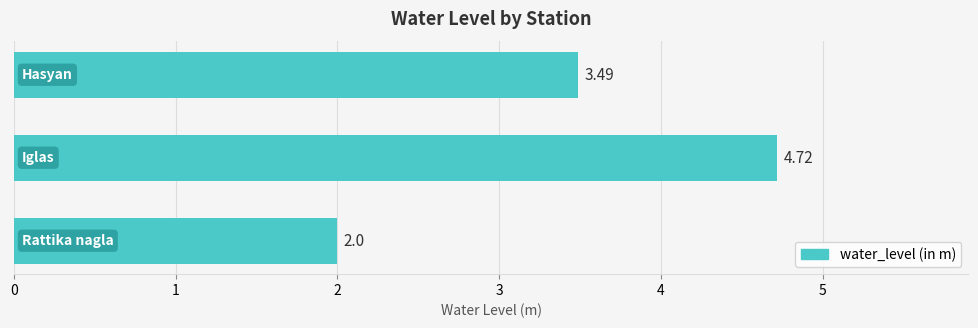

What is the difference between the maximum and minimum values?

2.7